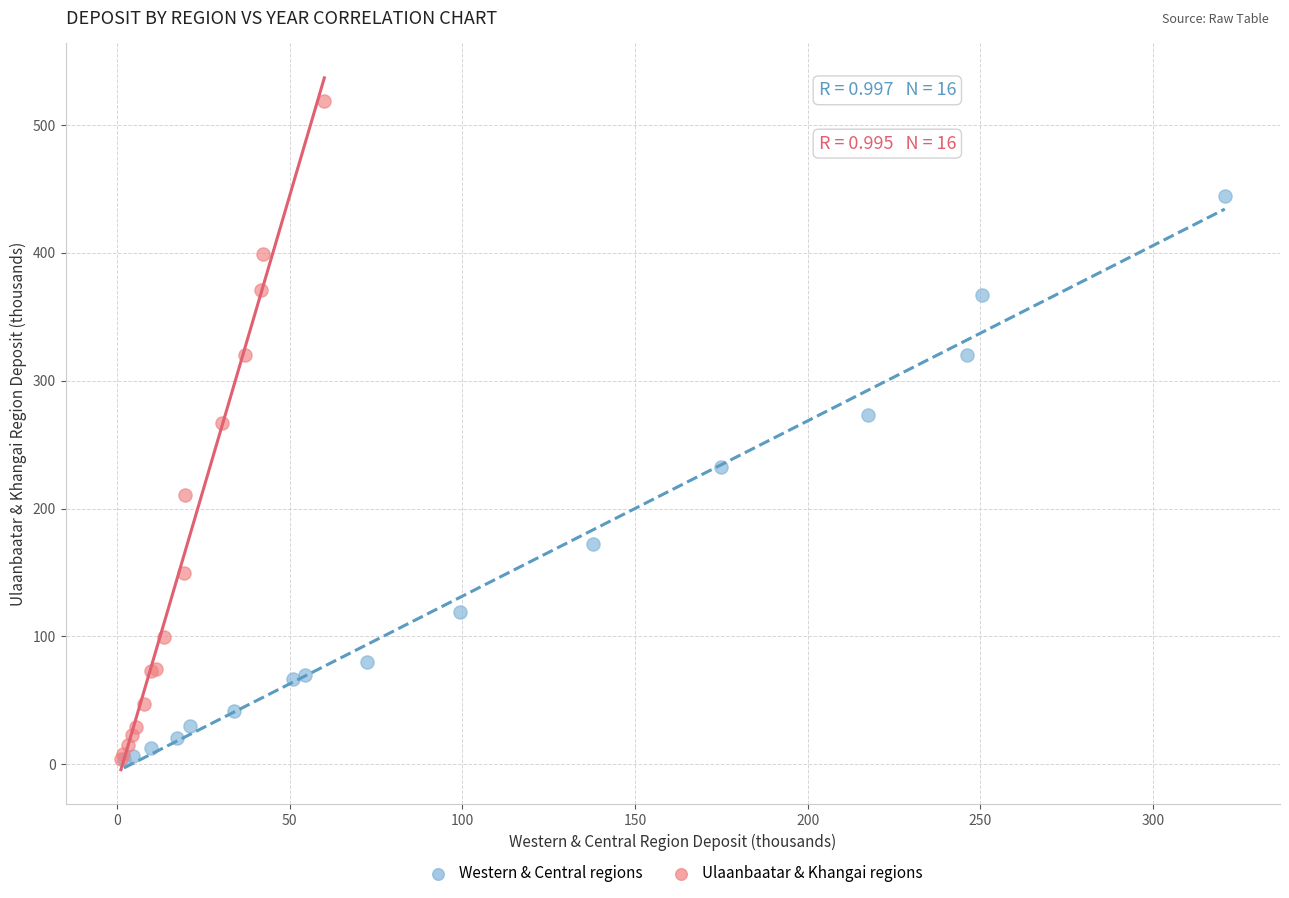

Which series has the largest Y range (max minus min)?

Ulaanbaatar & Khangai regions